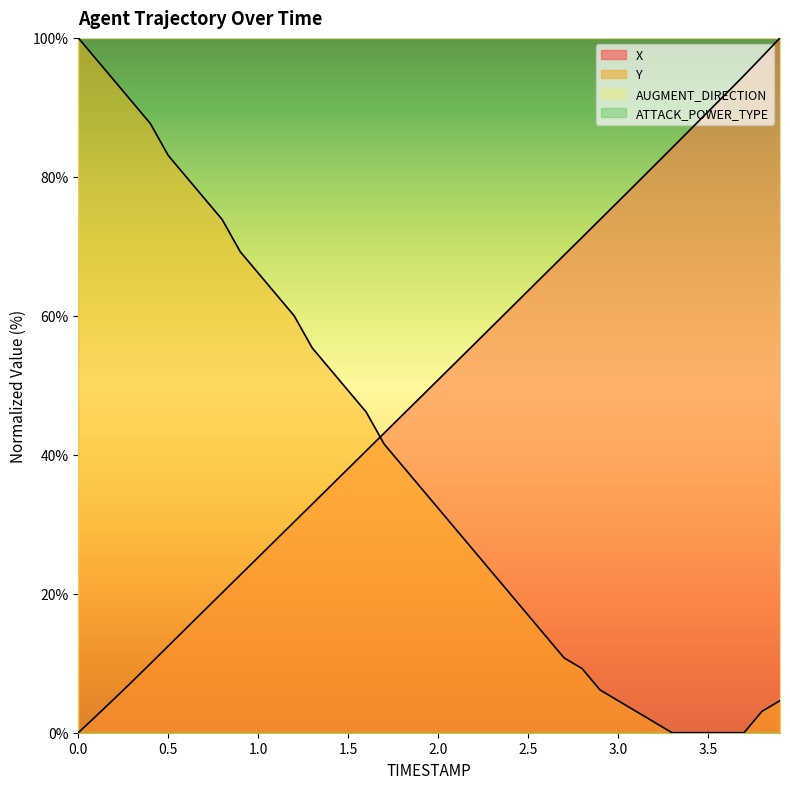

List the series in order of their peak value, highest first.

X, Y